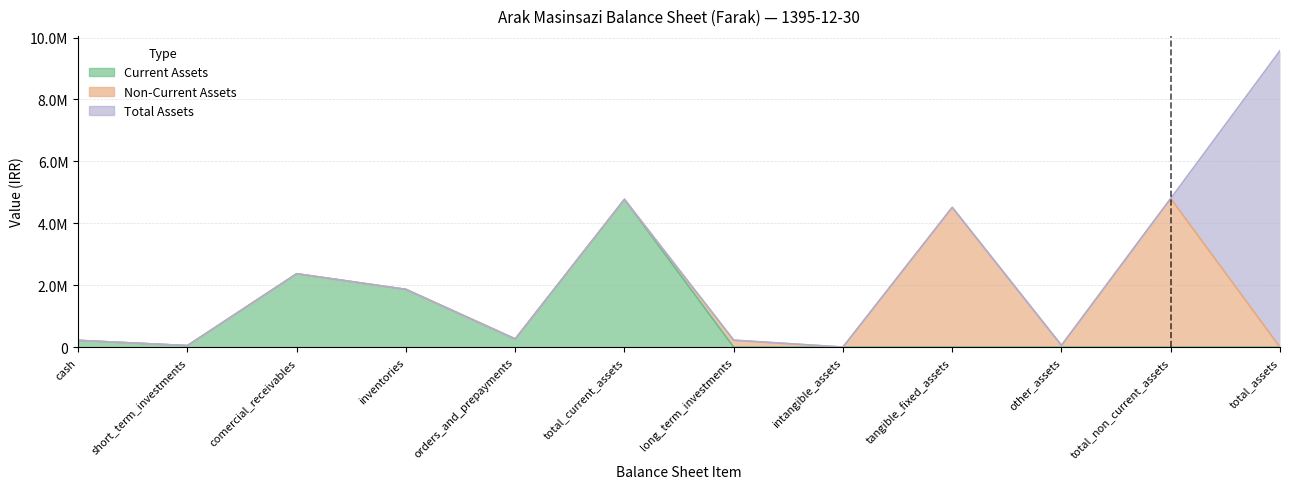

What is the difference between the second highest and minimum values in the Current Assets series?

2371275